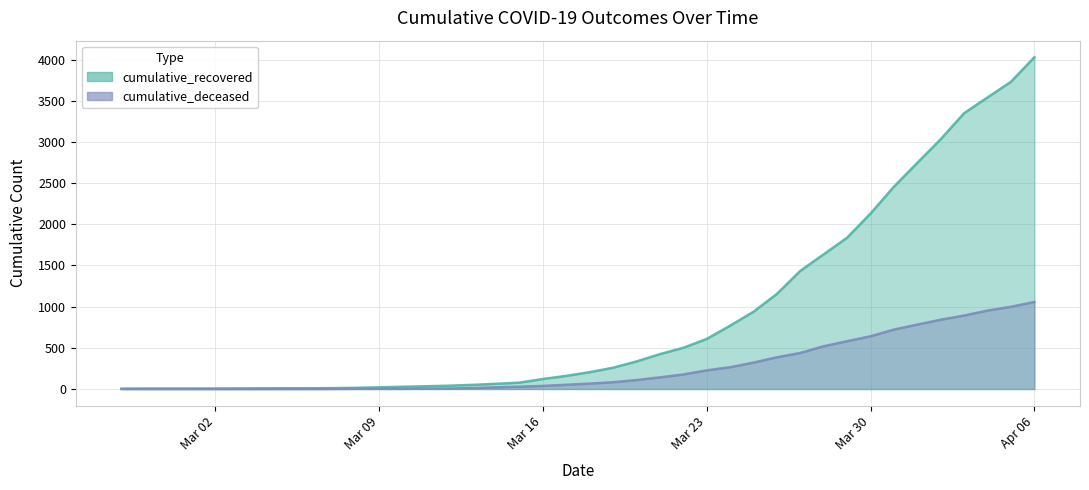

What is the difference between the maximum and minimum values in the cumulative_recovered series?

4025